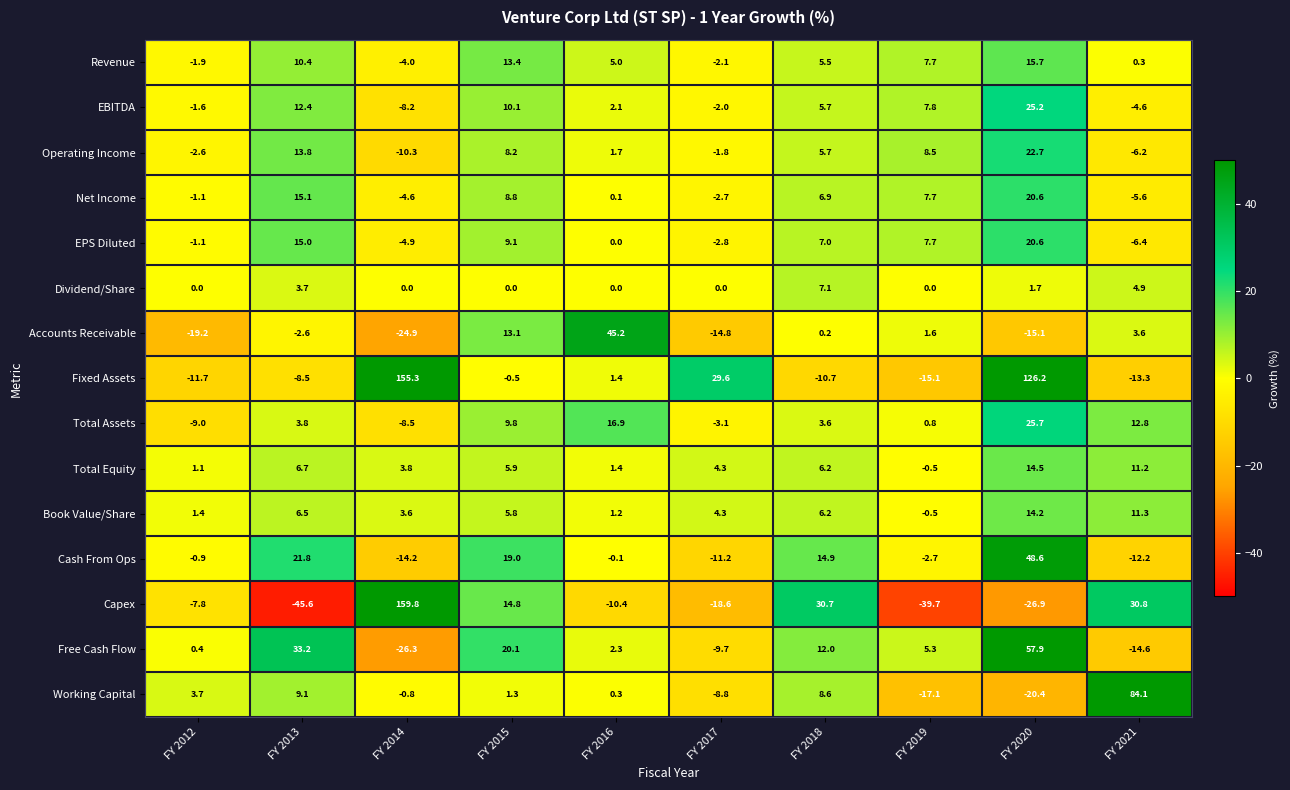

The value of Dividend/Share at FY 2013 is 3.7. True or false?

True